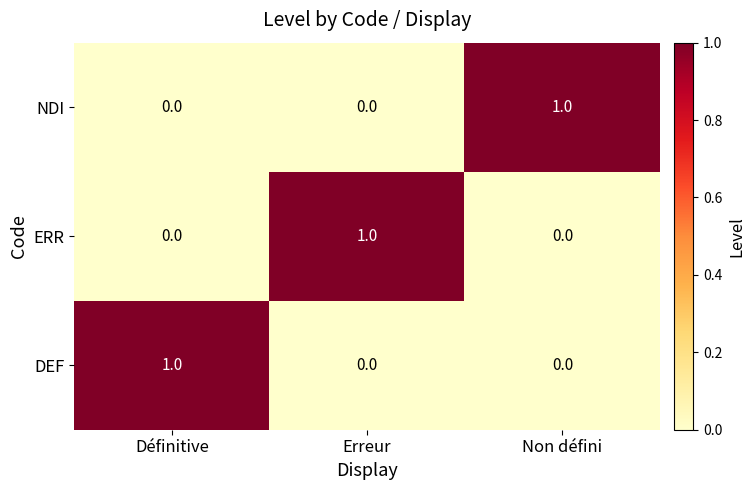

Is it true that NDI equals 0 at Erreur?

True